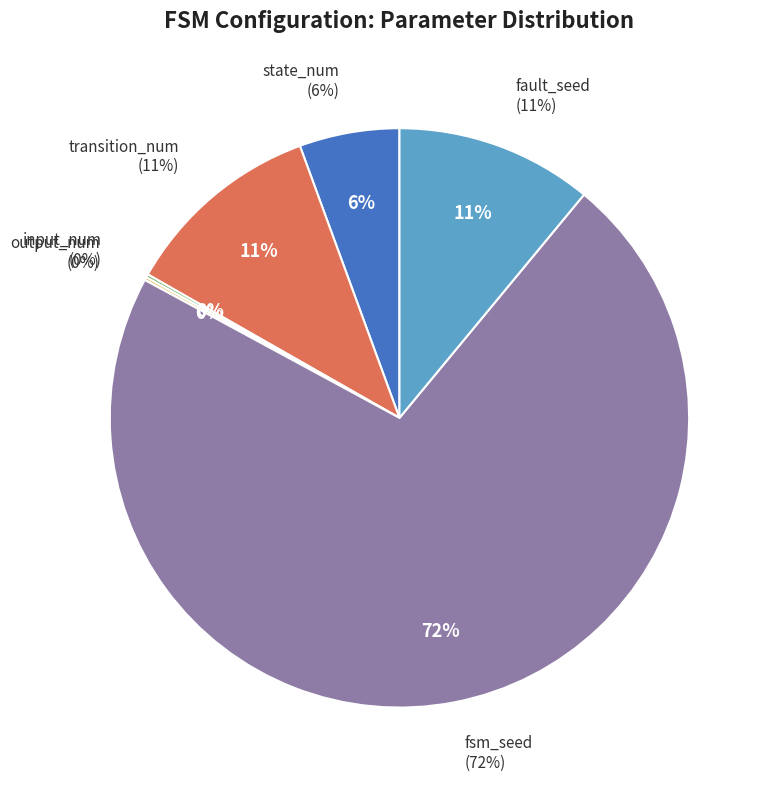

Which slice is the smallest?

input_num